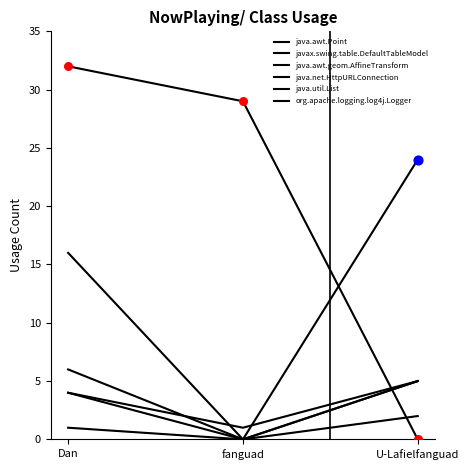

How many lines are shown in the chart?

6